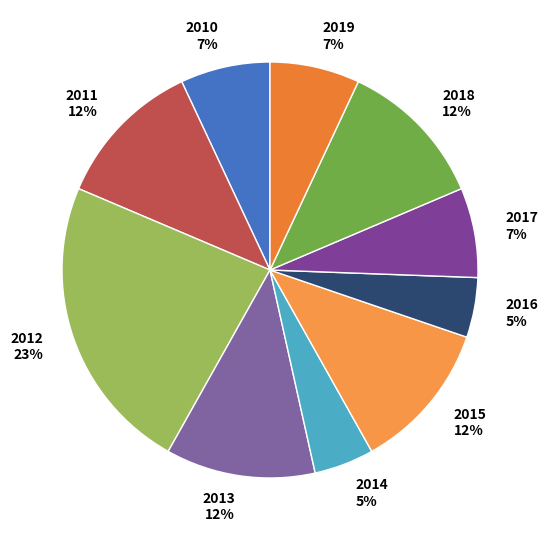

True or false: 2015 accounts for 12% of the total.

True